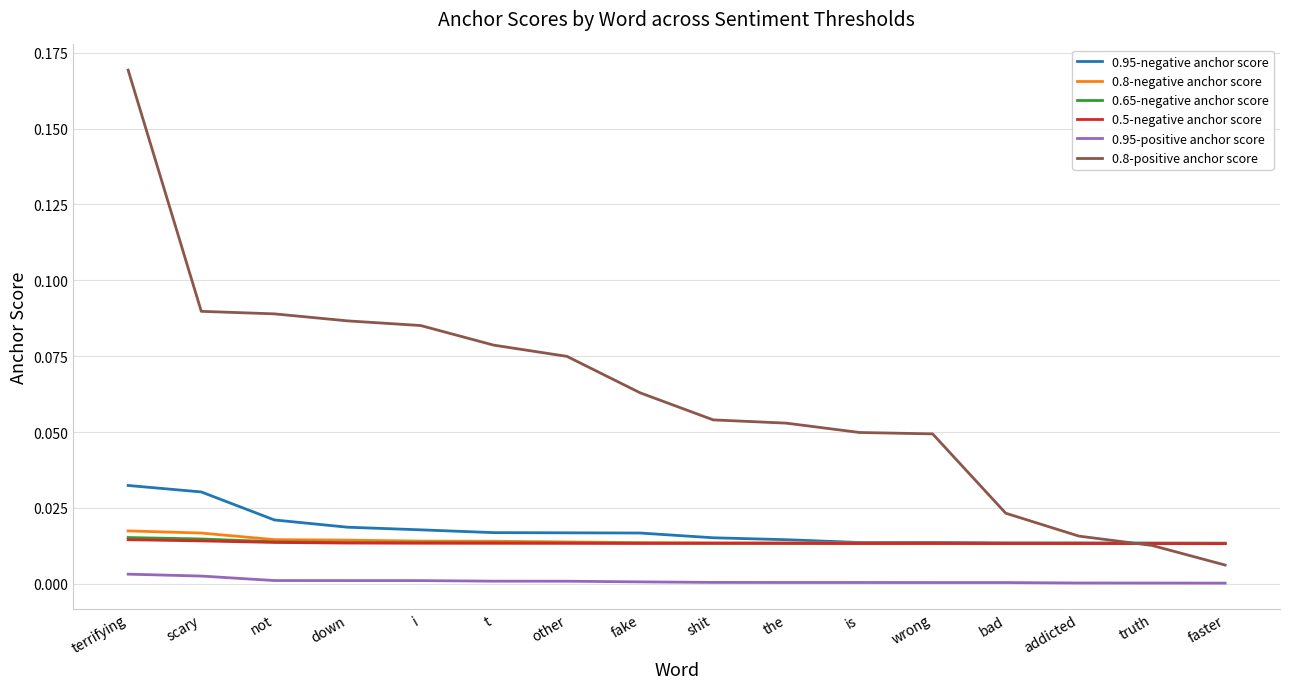

What are all the series names shown in the legend?

0.95-negative anchor score, 0.8-negative anchor score, 0.65-negative anchor score, 0.5-negative anchor score, 0.95-positive anchor score, 0.8-positive anchor score